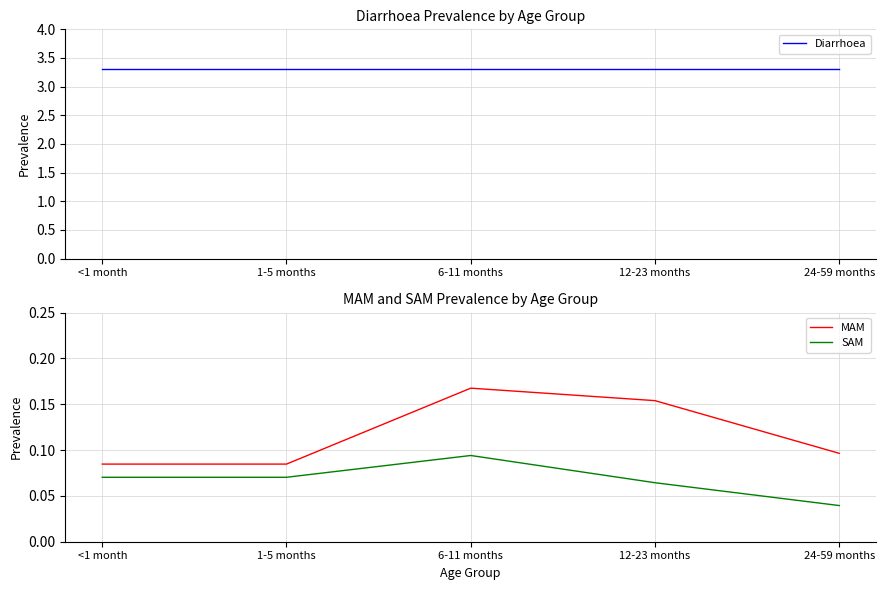

How many interior local peaks does the SAM series have?

1